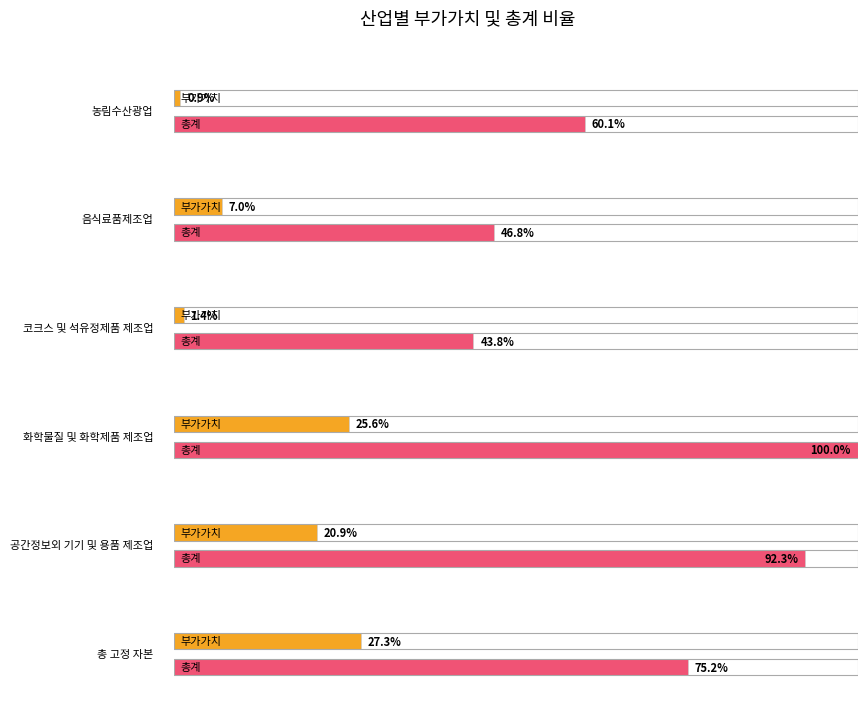

Does the chart contain stacked bars?

No